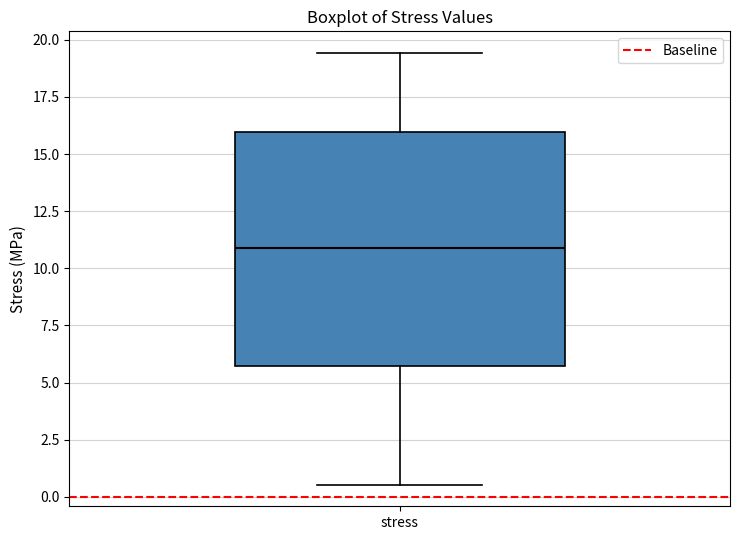

Read this box plot against the y-axis: the position of the median line, the range covered by the box, and the ends of both whiskers. The values are not printed on the chart, so give them approximately, as read against the axis.

median 11.0, box 5.5 to 16.0, whiskers 0.5 to 19.5